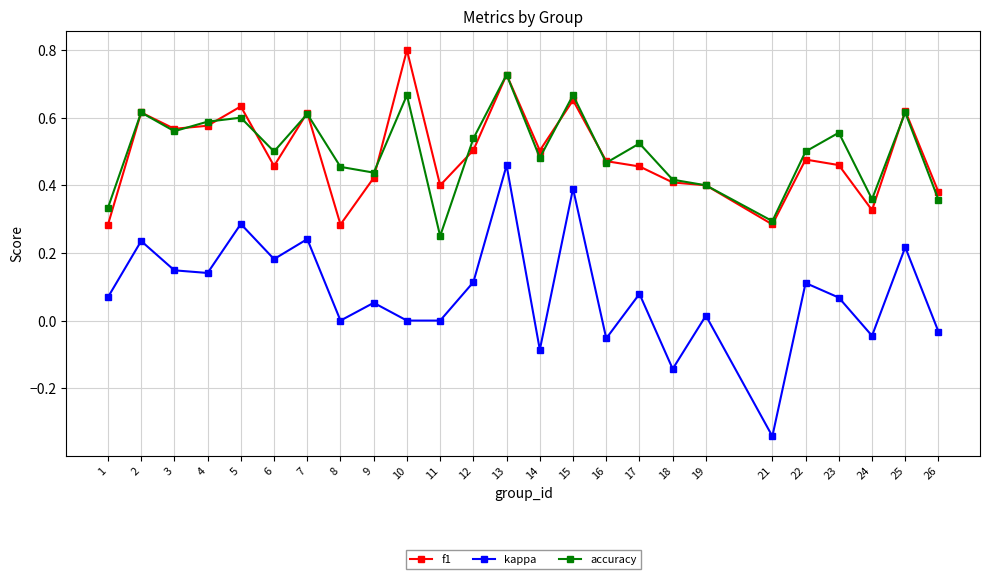

Which series changed the most between 2 and 21?

kappa